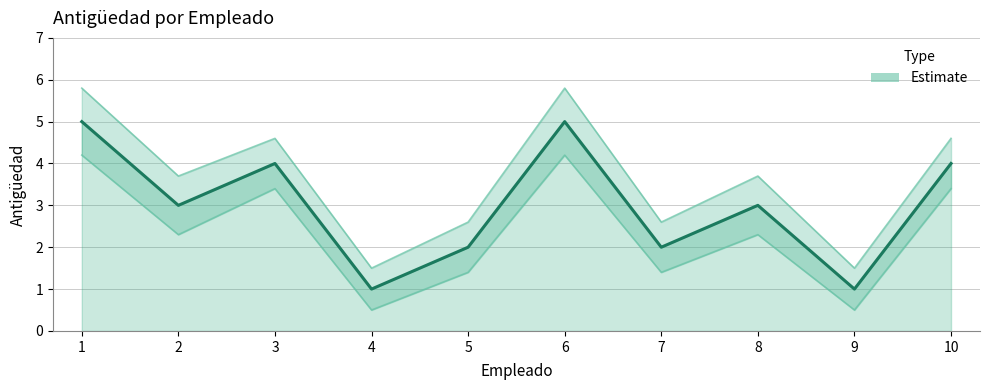

What is the difference between the maximum and minimum values?

4